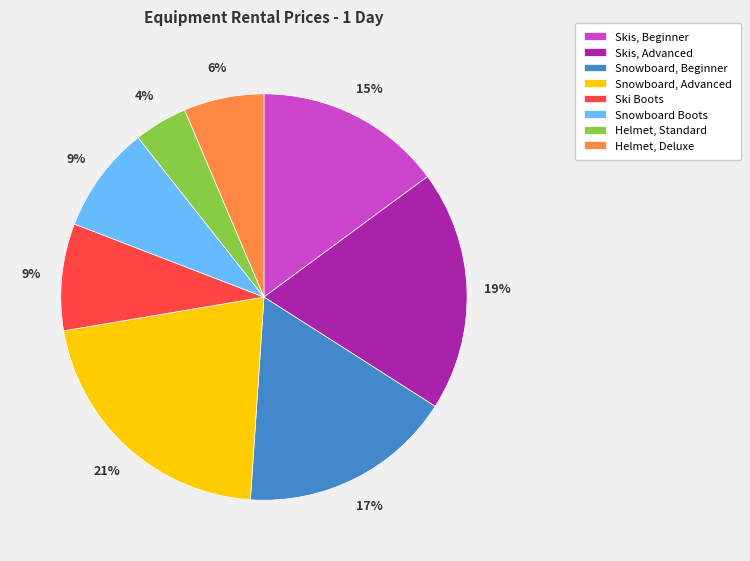

What is the smallest slice in the pie chart?

Helmet, Standard